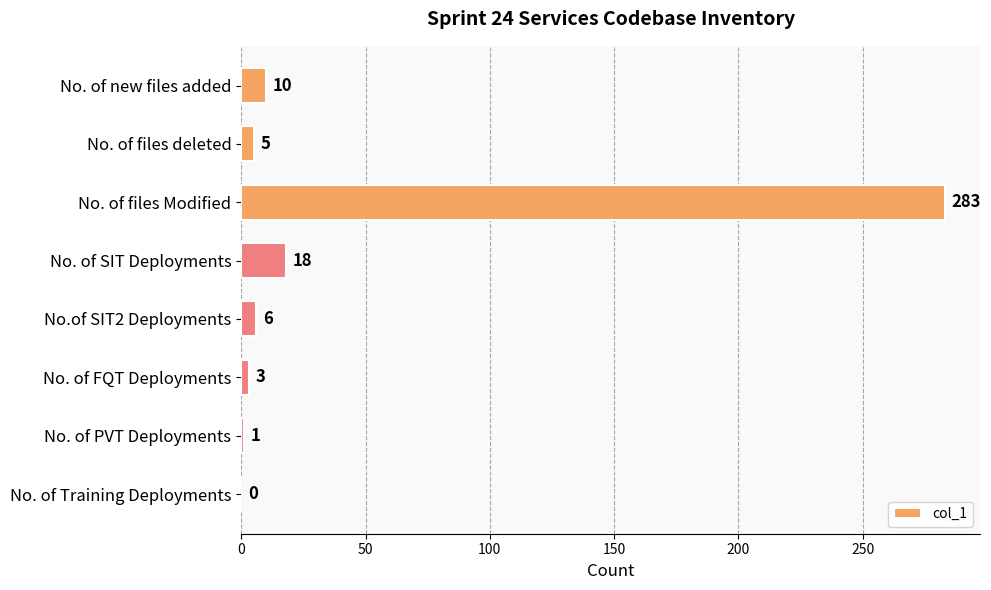

The value at No. of Training Deployments is 0. True or false?

True